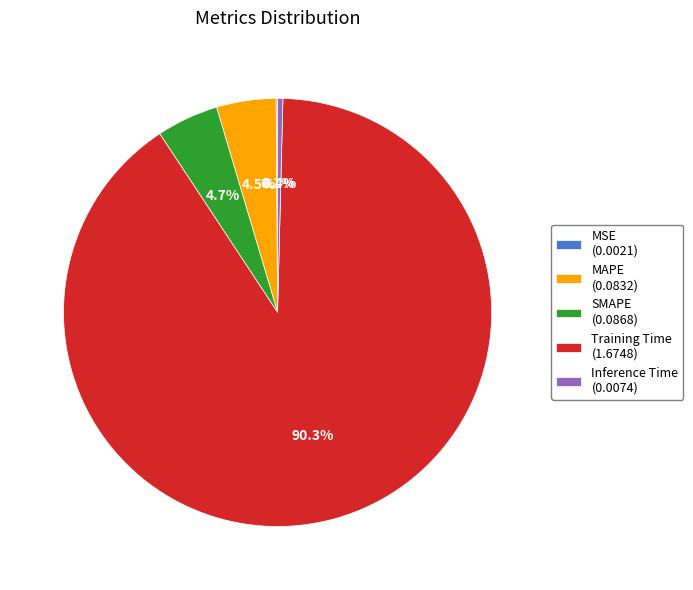

Is Training Time (1.6748) the majority of the pie?

Yes